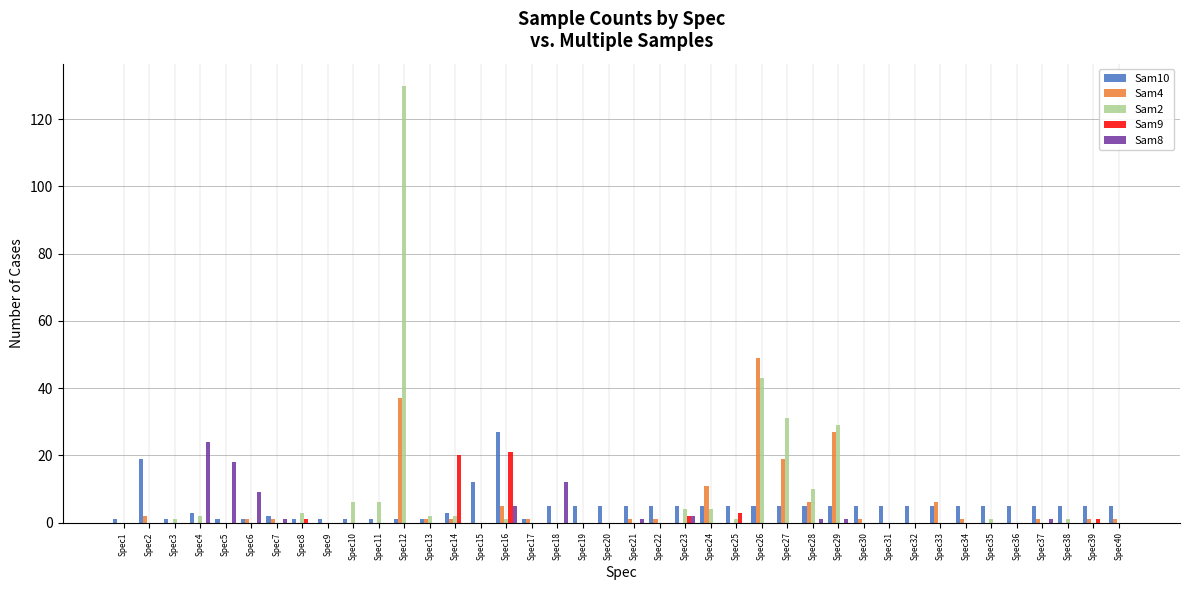

At which label is Sam8 closest to 12?

Spec18